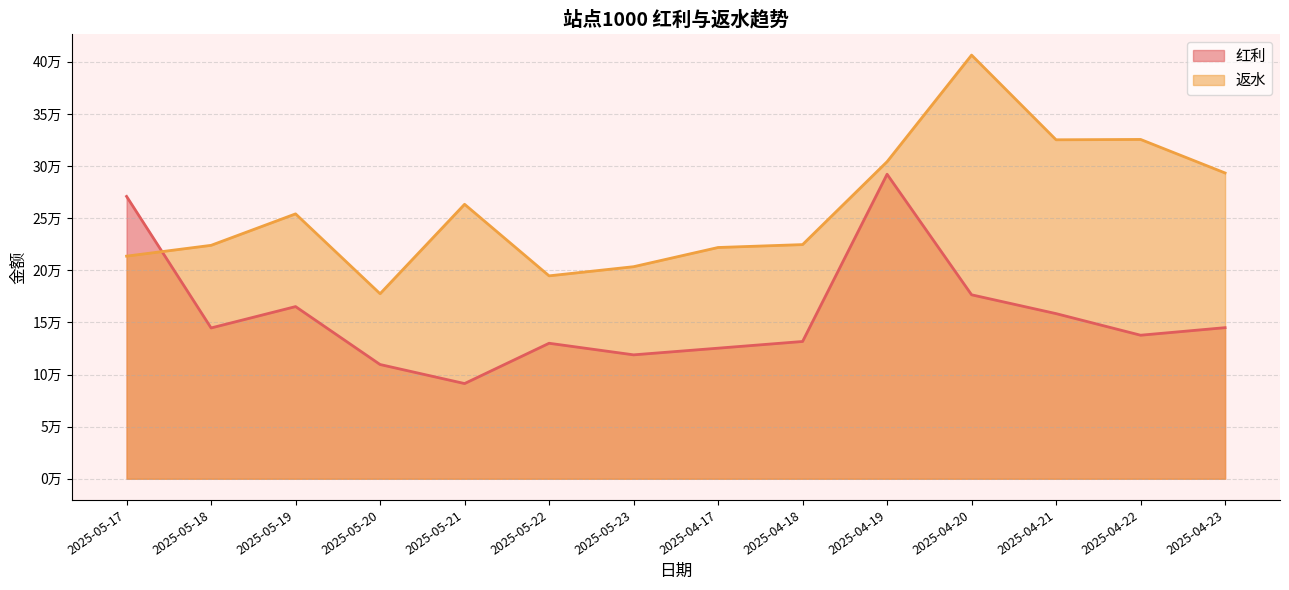

How many lines are shown in the chart?

2